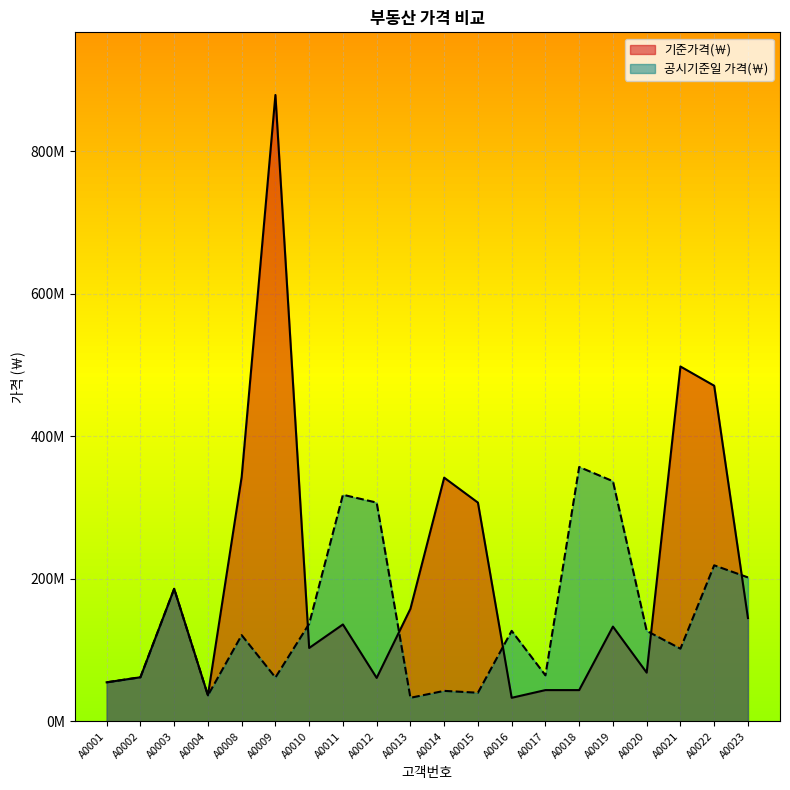

Rank the series by their maximum value, from highest to lowest.

기준가격(￦), 공시기준일 가격(￦)